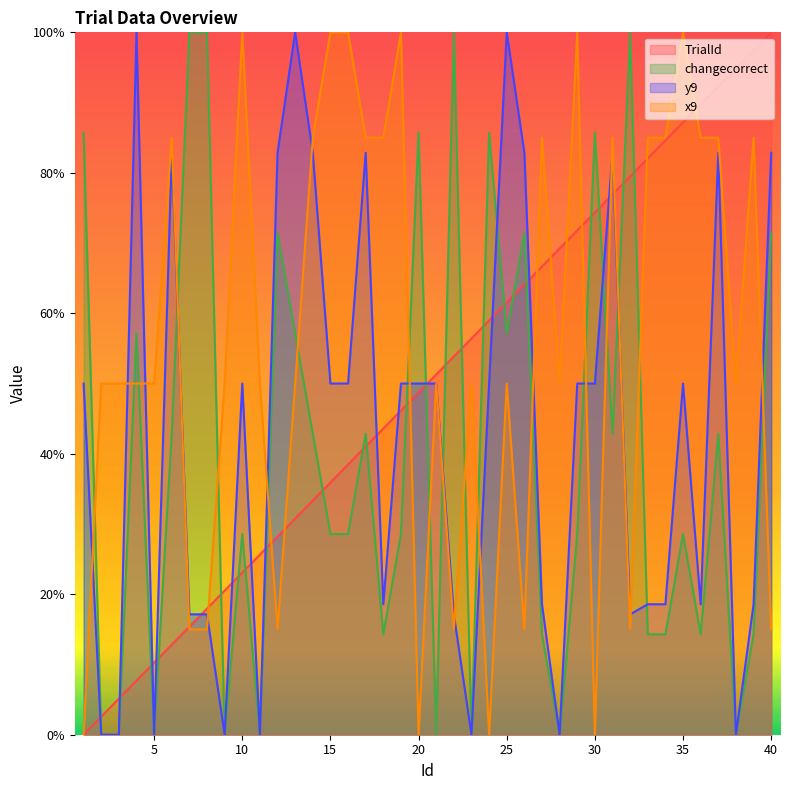

At which label does TrialId first exceed 51?

21